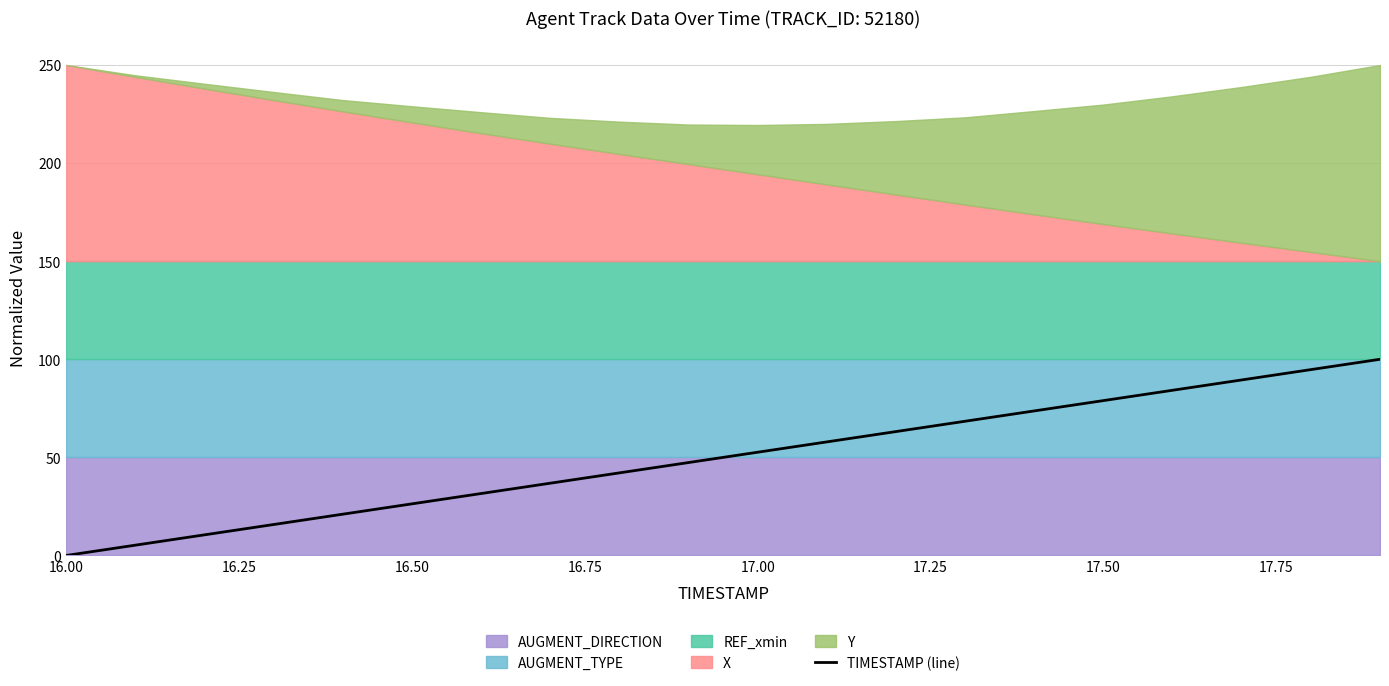

The TIMESTAMP (line) series shows 0.0 at 16.00. True or false?

True